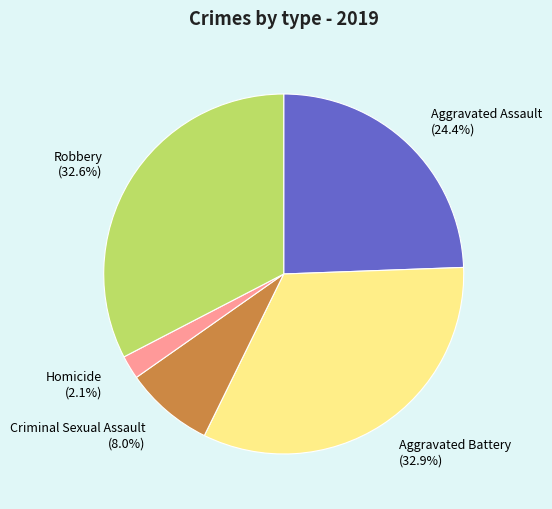

Combined, what portion of the pie is Aggravated Battery and Homicide?

35.0%